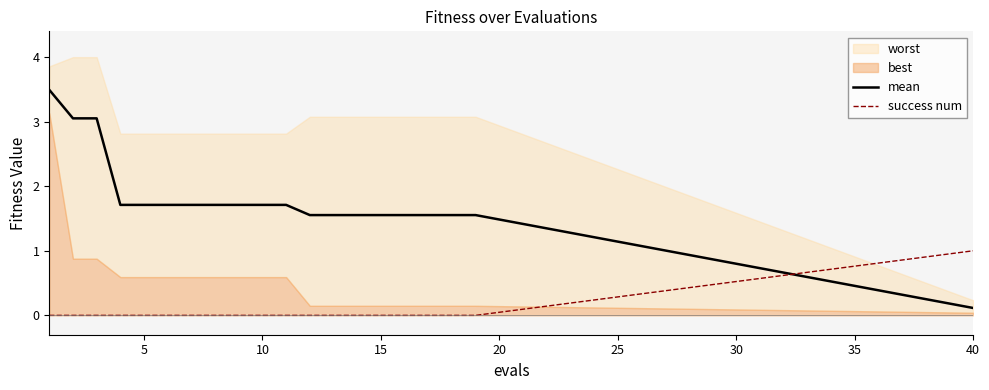

How many data points in mean are above 1?

19